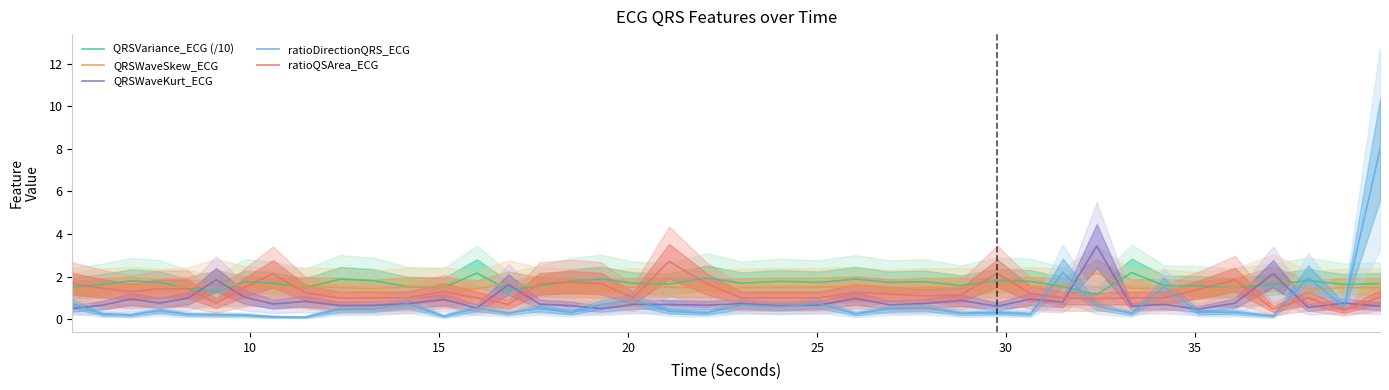

After their last crossing, which series has the higher values: QRSWaveKurt_ECG or QRSVariance_ECG (/10)?

QRSVariance_ECG (/10)